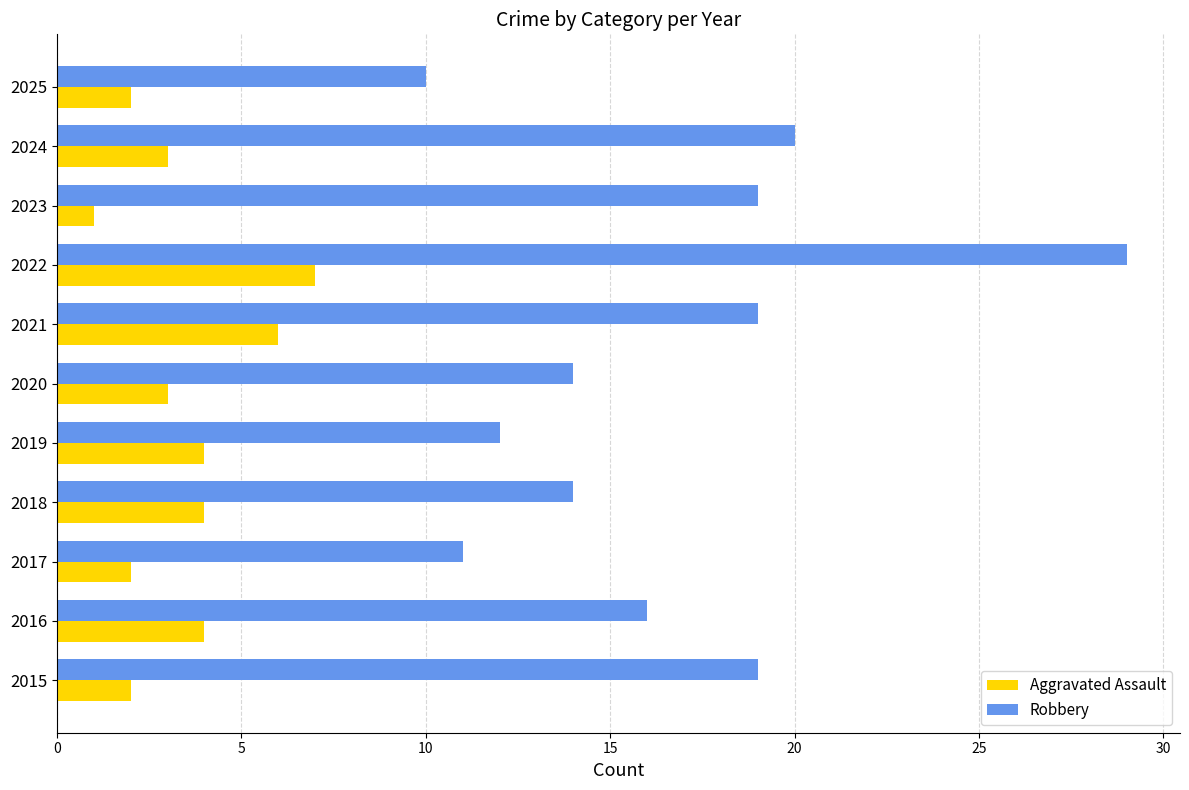

Is it true that Aggravated Assault equals 3 at 2018?

False